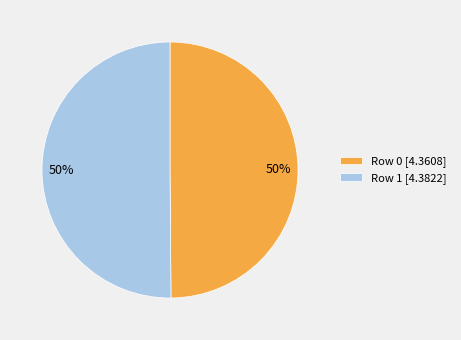

How many slices are in this pie chart?

2